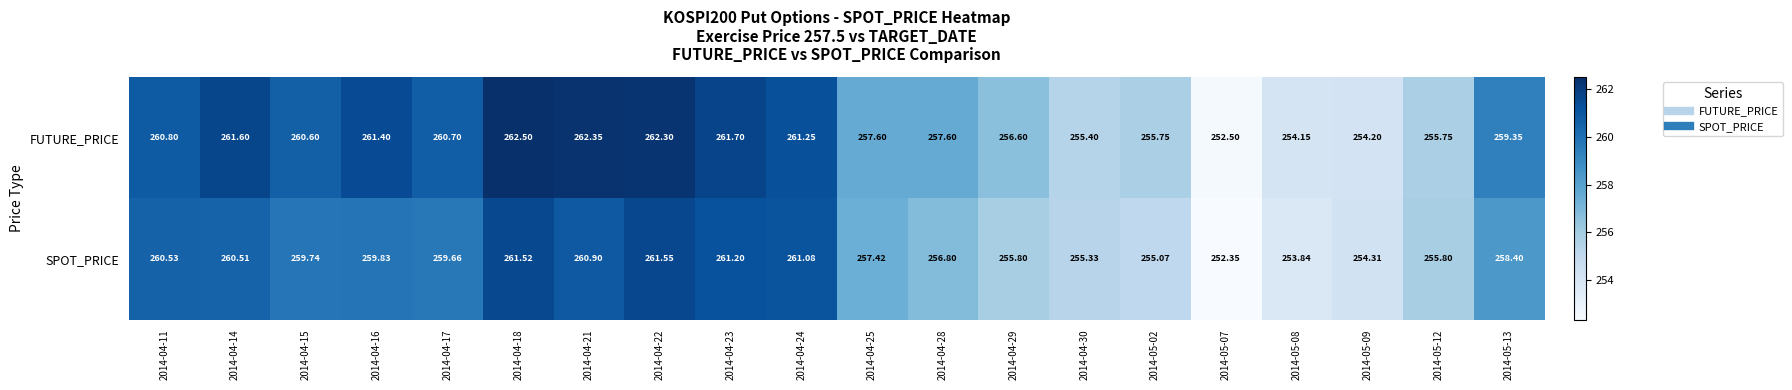

Between 2014-04-15 and 2014-04-18, which series saw the biggest shift?

FUTURE_PRICE